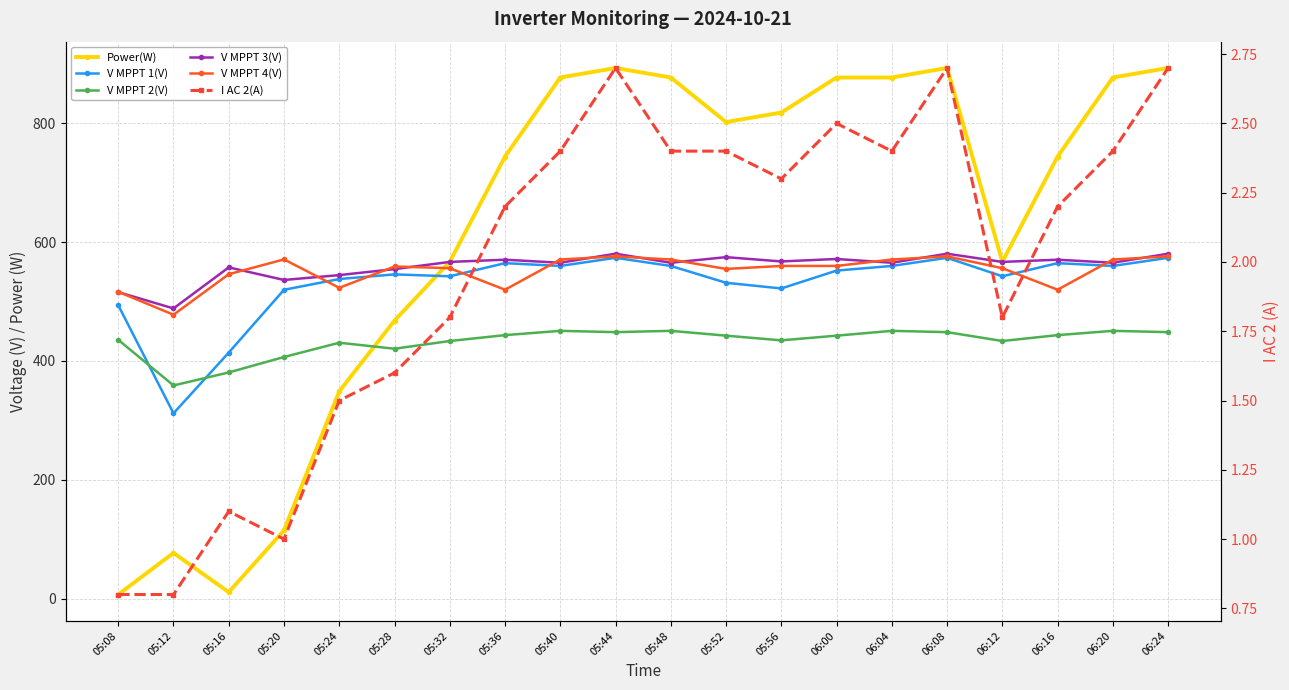

Reading left to right, what are all the values shown in this chart?

Power(W): 05:08=7.0	05:12=77.0	05:16=11.0	05:20=115.0	05:24=349.0	05:28=468.0	05:32=567.0	05:36=744.0	05:40=877.0	05:44=893.0	05:48=877.0	05:52=802.0	05:56=818.0	06:00=877.0	06:04=877.0	06:08=893.0	06:12=567.0	06:16=744.0	06:20=877.0	06:24=893.0
V MPPT 1(V): 05:08=493.8	05:12=311.9	05:16=414.1	05:20=519.8	05:24=537.9	05:28=545.7	05:32=542.5	05:36=564.6	05:40=559.9	05:44=573.6	05:48=559.9	05:52=531.6	05:56=522.0	06:00=552.1	06:04=559.9	06:08=573.6	06:12=542.5	06:16=564.6	06:20=559.9	06:24=573.6
V MPPT 2(V): 05:08=435.6	05:12=358.8	05:16=380.7	05:20=406.7	05:24=430.7	05:28=420.6	05:32=433.6	05:36=443.5	05:40=450.7	05:44=448.5	05:48=450.7	05:52=442.6	05:56=434.7	06:00=442.6	06:04=450.7	06:08=448.5	06:12=433.6	06:16=443.5	06:20=450.7	06:24=448.5
V MPPT 3(V): 05:08=515.9	05:12=488.4	05:16=557.5	05:20=536.3	05:24=544.5	05:28=554.6	05:32=566.7	05:36=570.4	05:40=565.3	05:44=580.5	05:48=565.3	05:52=574.7	05:56=567.5	06:00=571.6	06:04=565.3	06:08=580.5	06:12=566.7	06:16=570.4	06:20=565.3	06:24=580.5
V MPPT 4(V): 05:08=516.4	05:12=477.8	05:16=546.0	05:20=570.9	05:24=523.1	05:28=559.0	05:32=556.1	05:36=519.9	05:40=570.7	05:44=576.0	05:48=570.7	05:52=554.9	05:56=559.9	06:00=559.9	06:04=570.7	06:08=576.0	06:12=556.1	06:16=519.9	06:20=570.7	06:24=576.0
I AC 2(A): 05:08=0.8	05:12=0.8	05:16=1.1	05:20=1.0	05:24=1.5	05:28=1.6	05:32=1.8	05:36=2.2	05:40=2.4	05:44=2.7	05:48=2.4	05:52=2.4	05:56=2.3	06:00=2.5	06:04=2.4	06:08=2.7	06:12=1.8	06:16=2.2	06:20=2.4	06:24=2.7